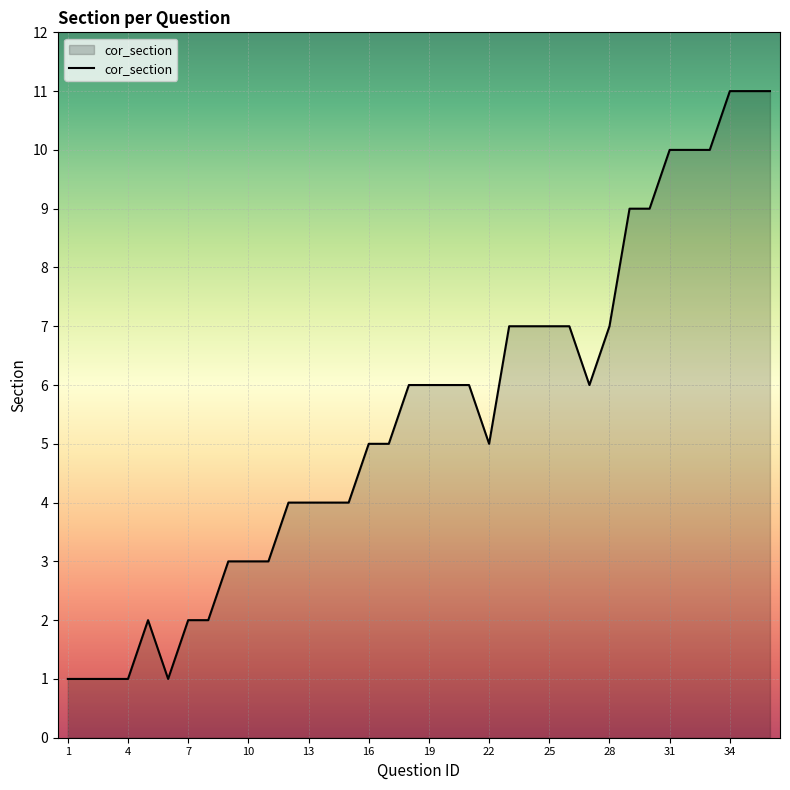

What is the greatest value displayed?

11